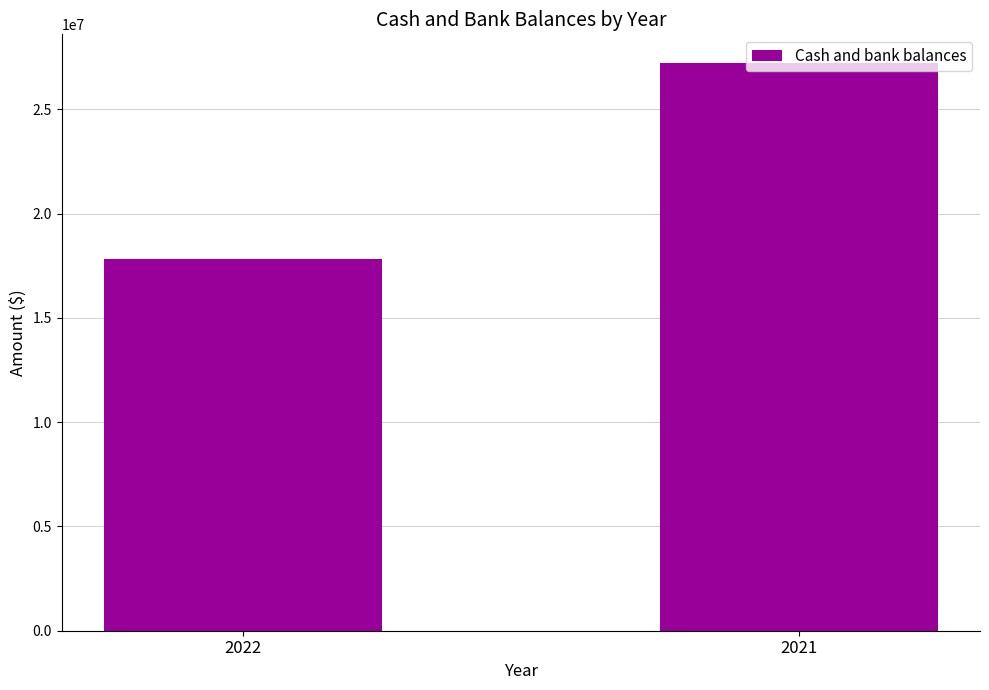

How many data points are less than 27230401?

1